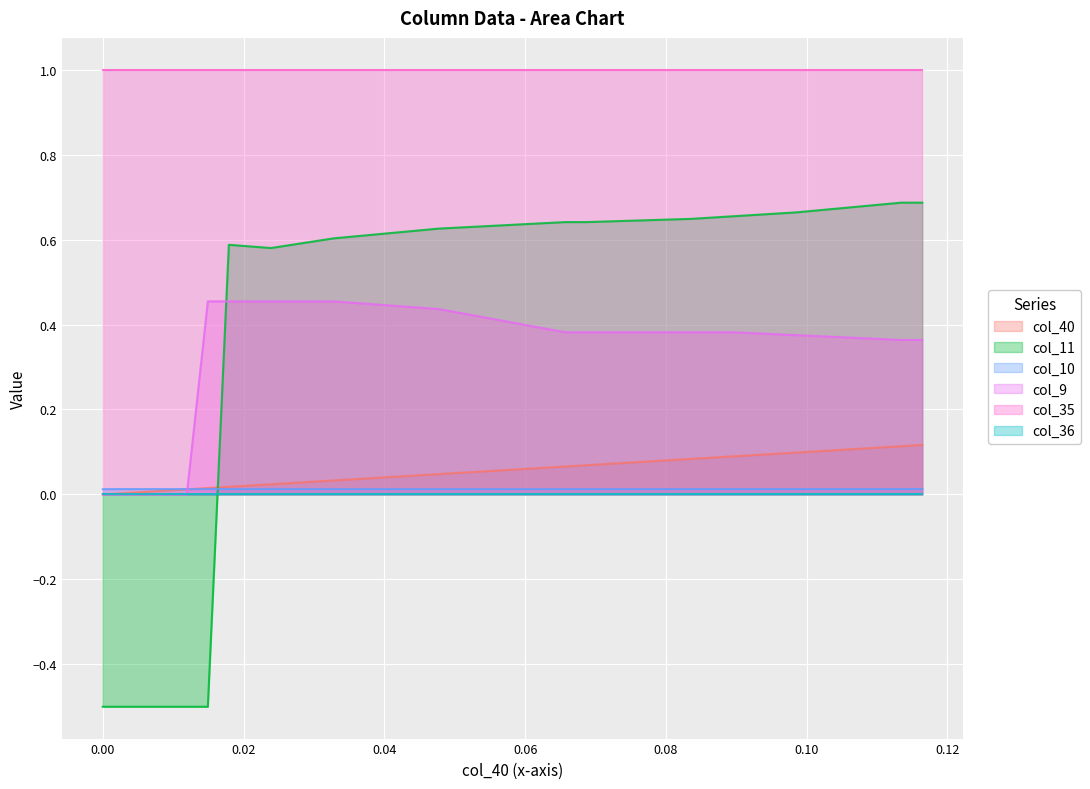

Does the chart display data point markers on the line(s)?

No